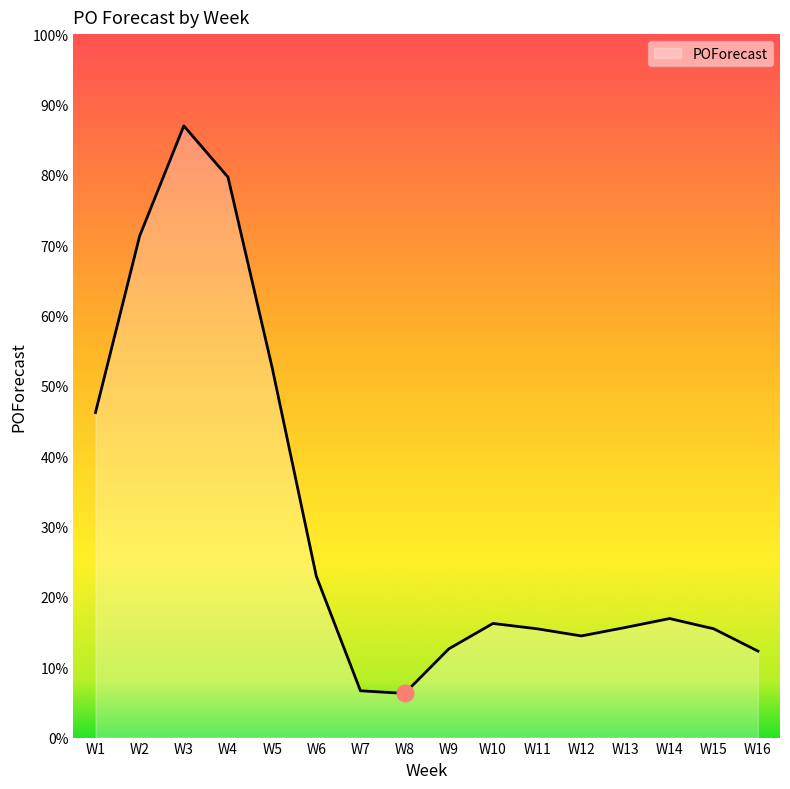

Reading left to right, transcribe all the data shown in this chart.

729	1125	1372	1257	830	362	105	99	199	256	244	228	247	267	244	194